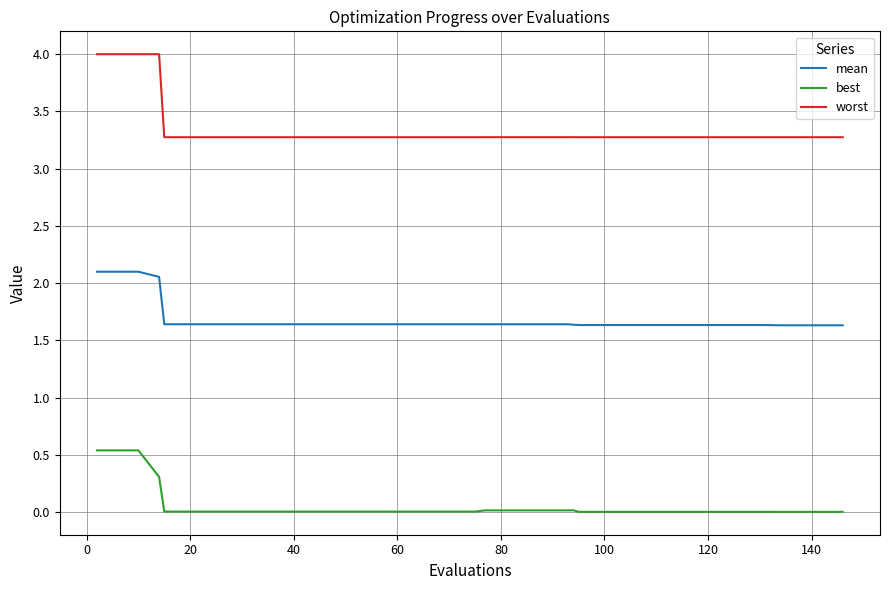

What is the maximum value shown in the chart?

4.0